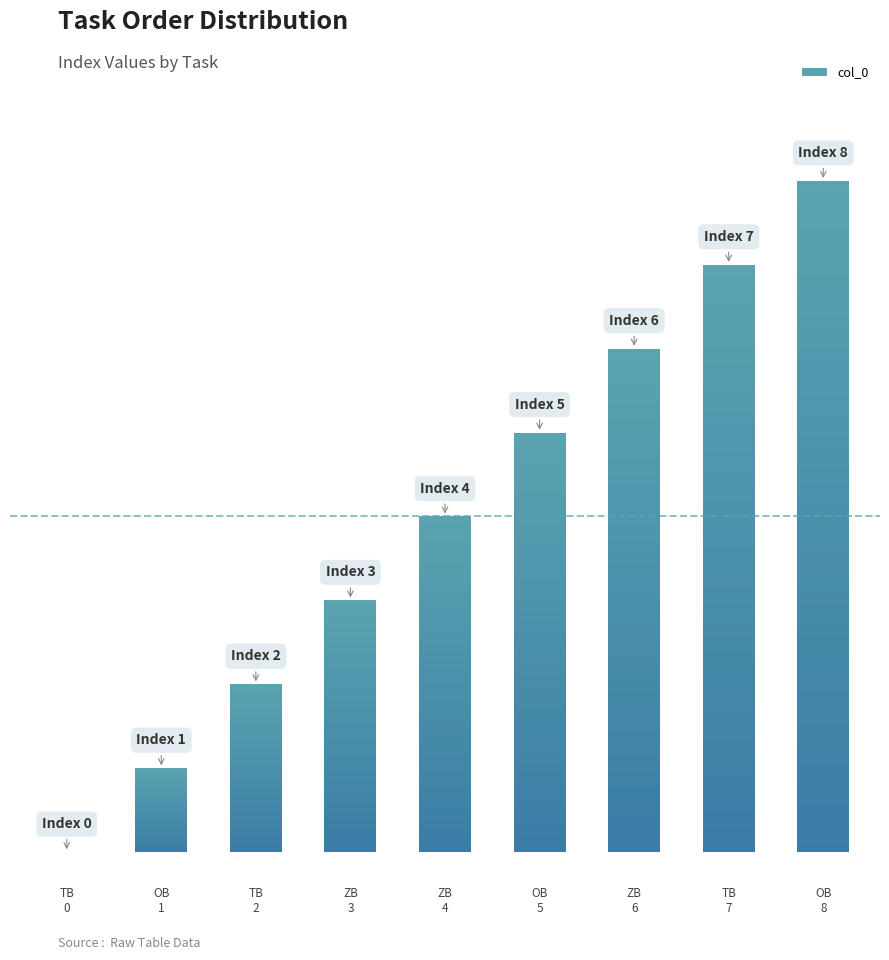

Are the bars grouped side by side (vs. stacked)?

No